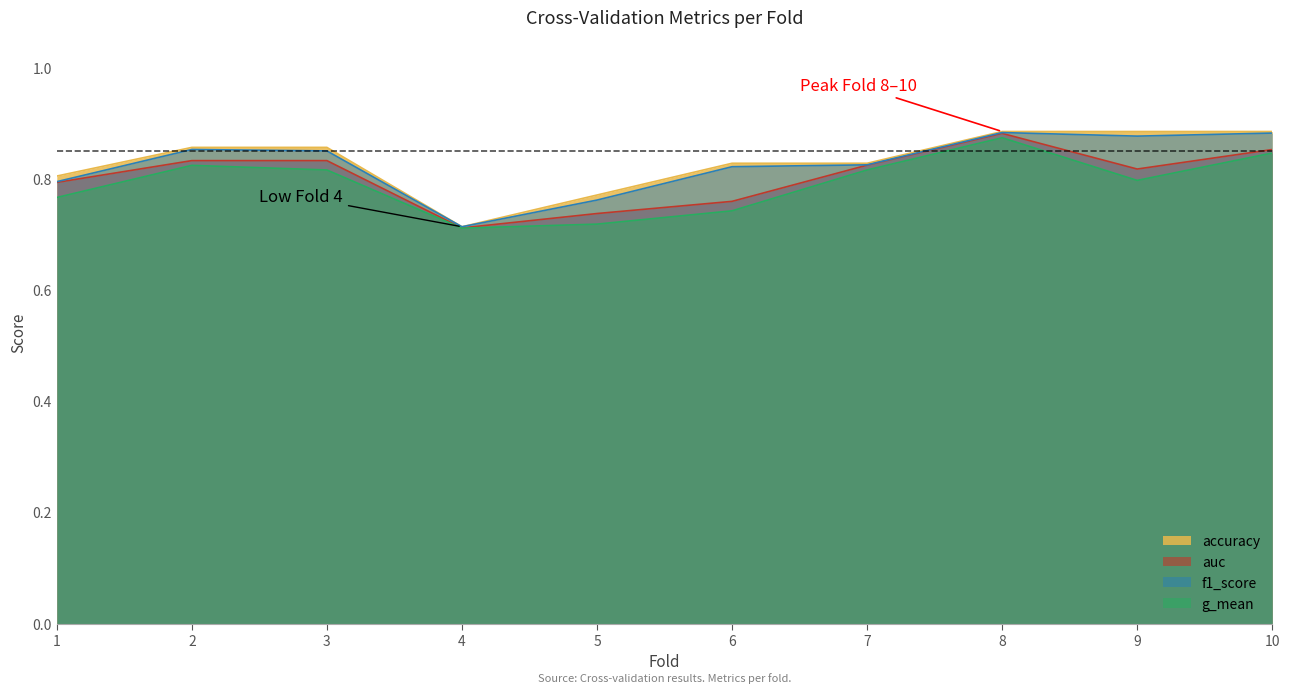

At which category does f1_score reach its first local peak?

2